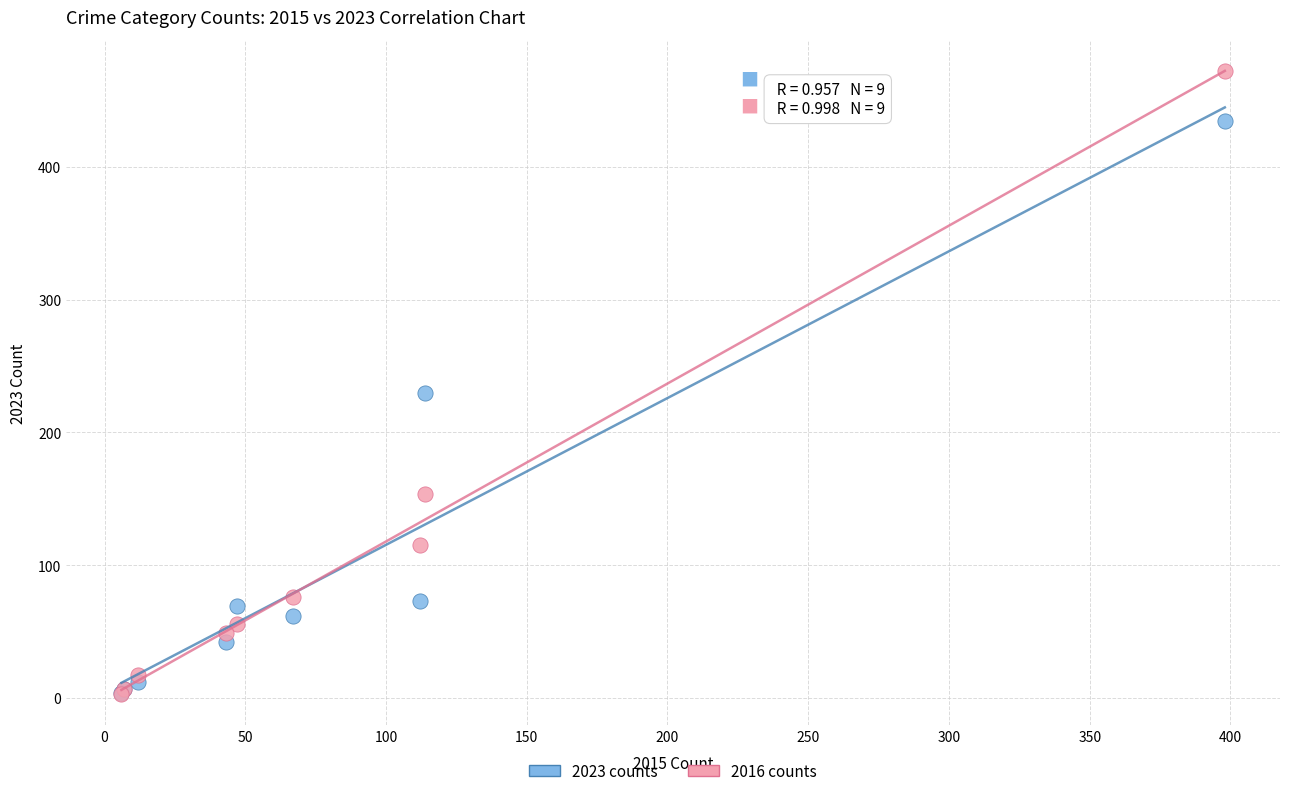

In the 2023 counts series, what Y value is closest to 219?

230